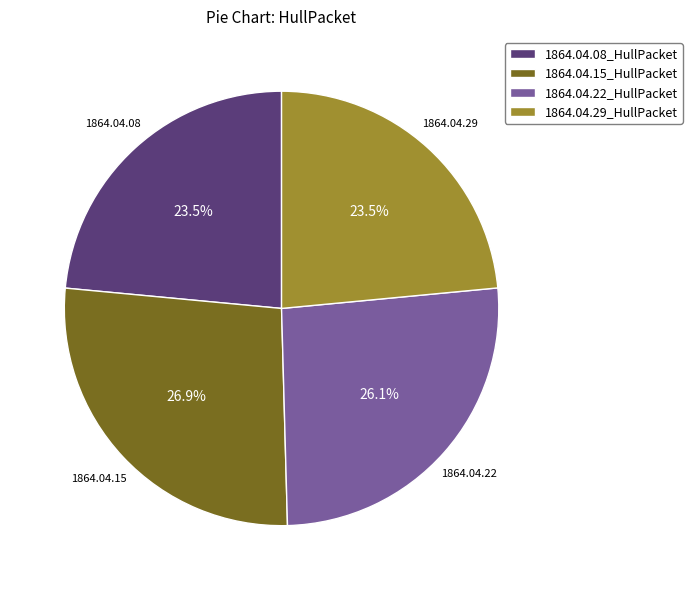

What percentage is NOT represented by 1864.04.15_HullPacket?

73.1%